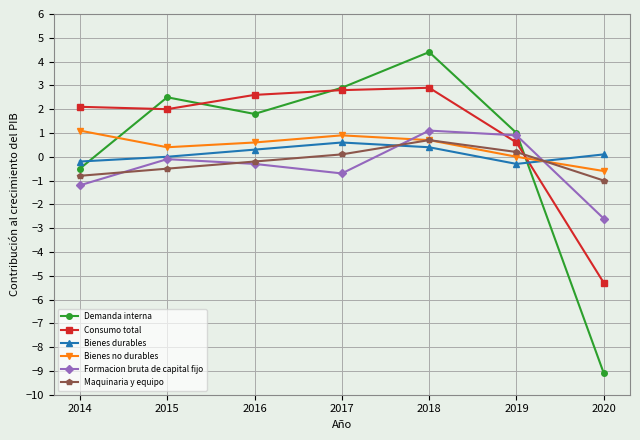

What is the difference between the maximum and minimum values in the Demanda interna series?

13.5